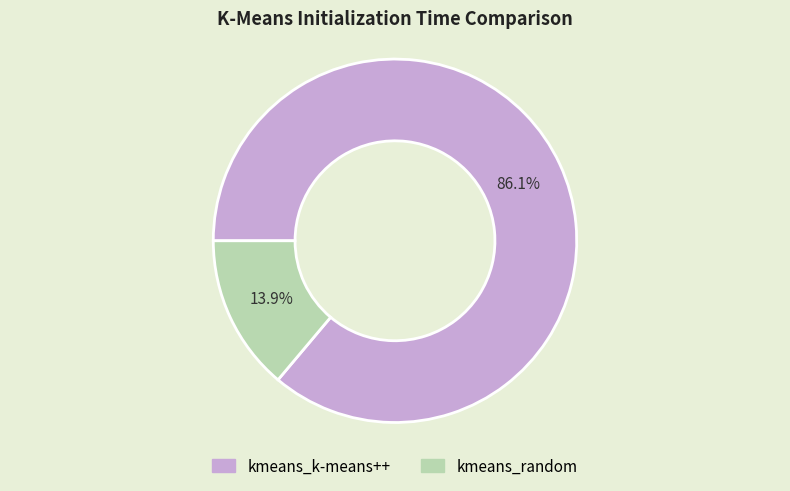

Is there a majority slice in this chart?

Yes